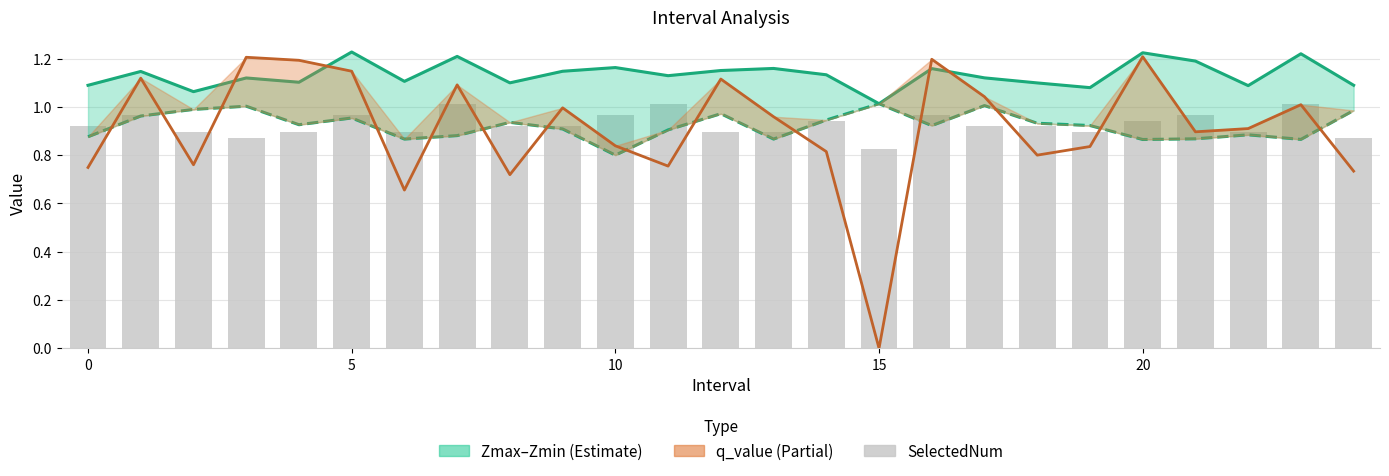

What is the difference between the SelectedNum values at 13 and 16?

0.1